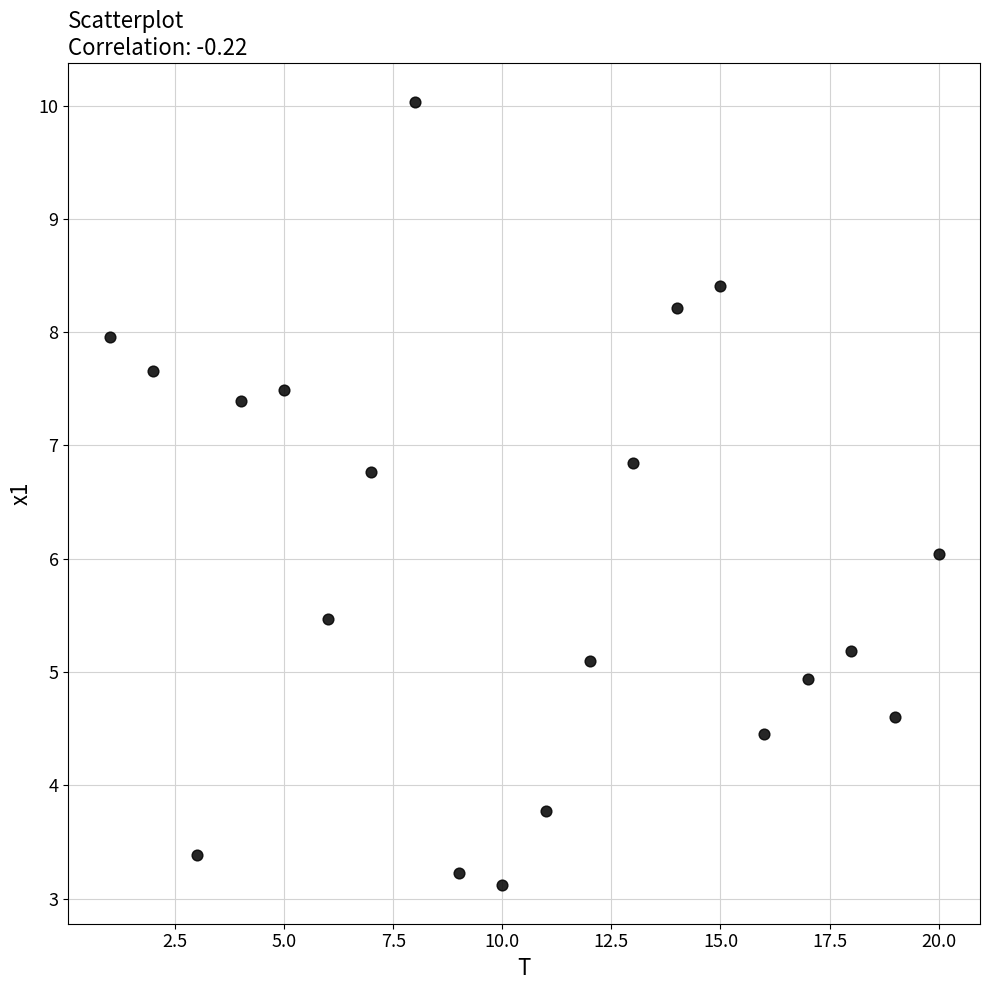

What is the range of Y values (max minus min)?

6.9